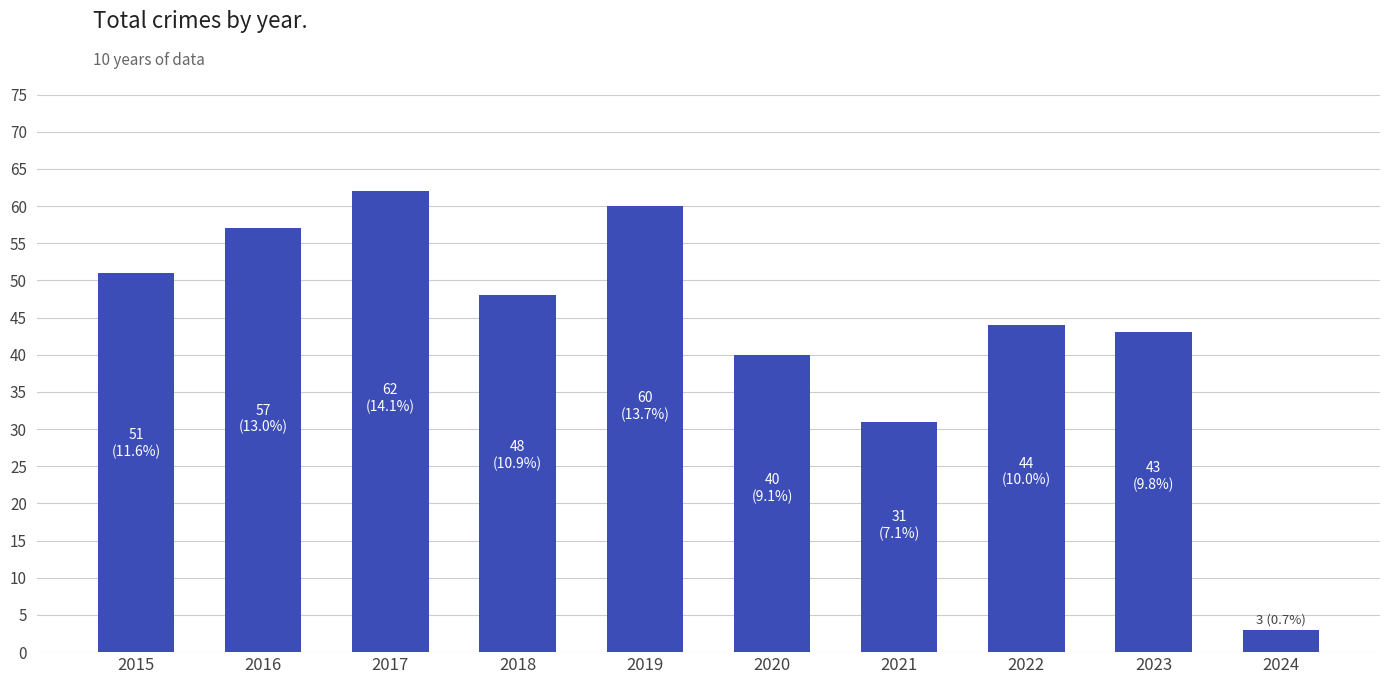

What is the difference between the values at 2022 and 2020?

4